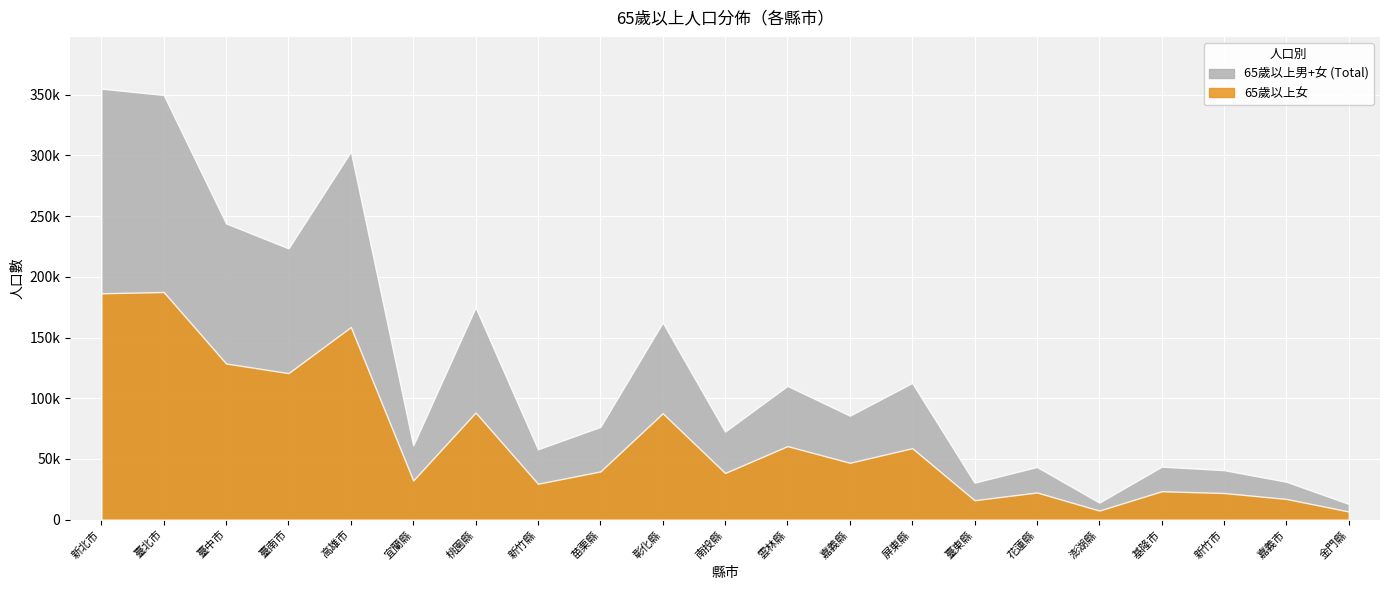

True or false: 65歲以上女 has more than 0 points higher than both neighbors.

True